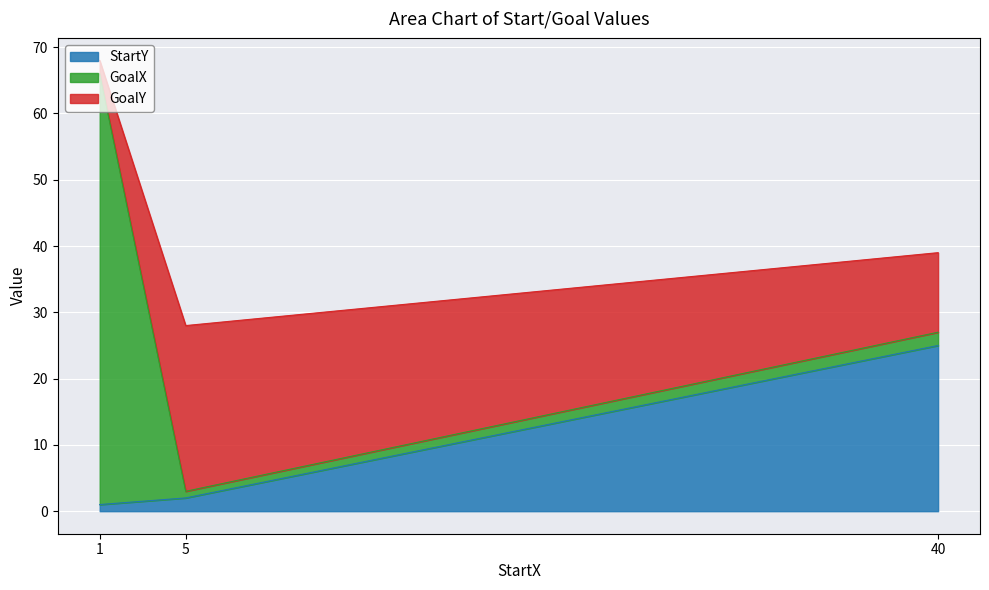

List the series in order of their overall mean, highest first.

GoalX, GoalY, StartY